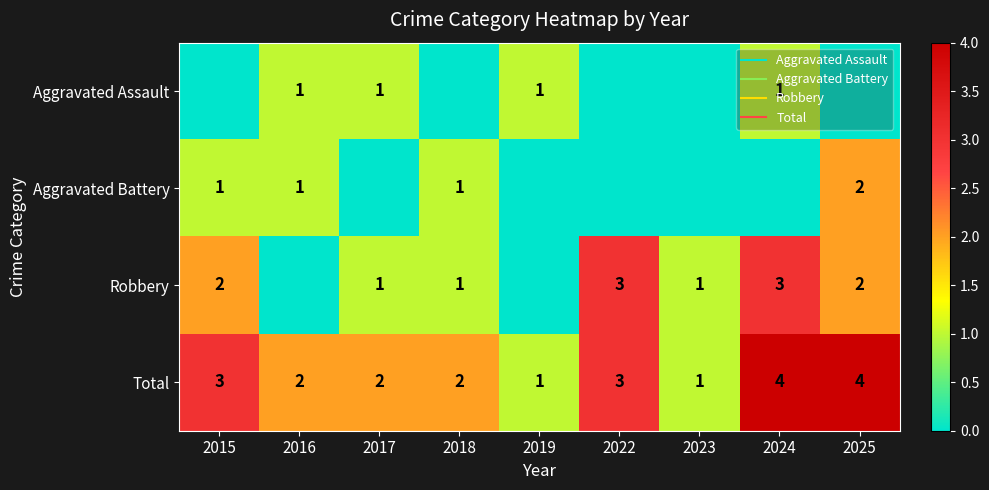

The value of Robbery at 2018 is 1. True or false?

True